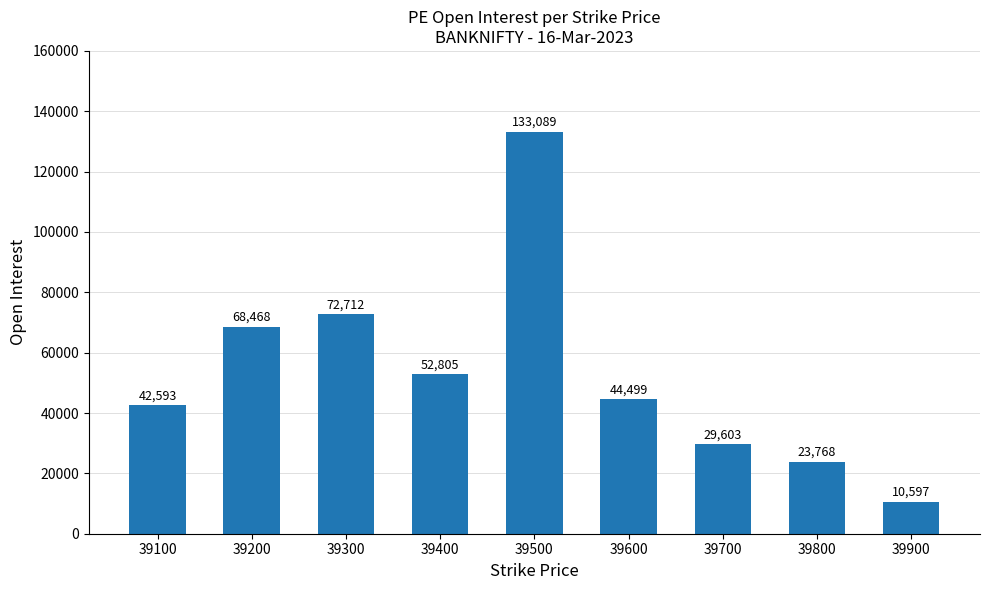

Which label corresponds to the largest value in the chart?

39500